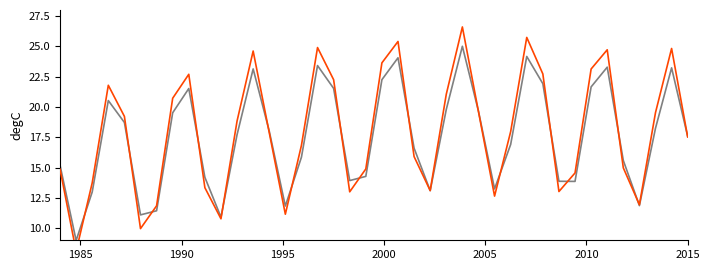

True or false: col_32 has more than 0 interior local peaks.

True